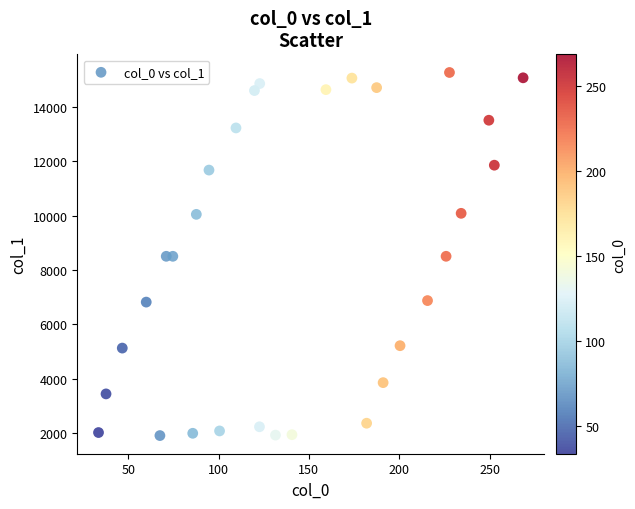

What is the range of Y values (max minus min)?

13368.7